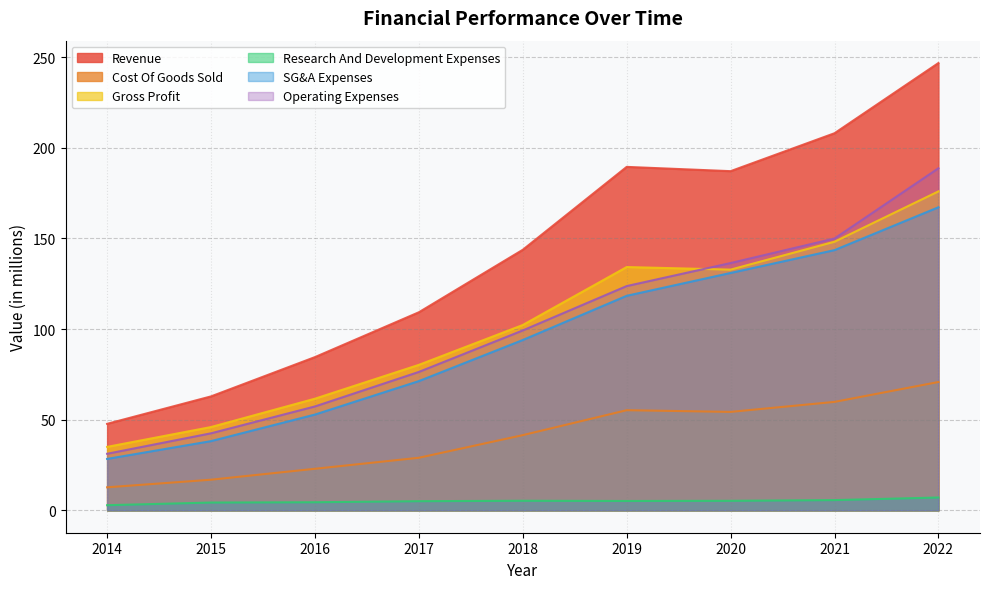

Which series has the largest total across all categories?

Revenue